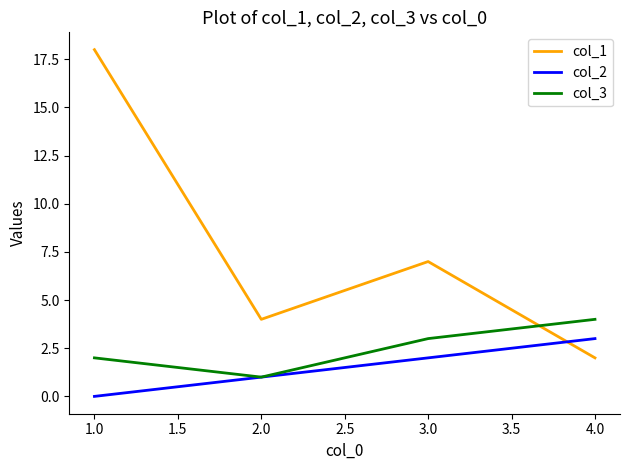

Which series has the widest spread of values?

col_1